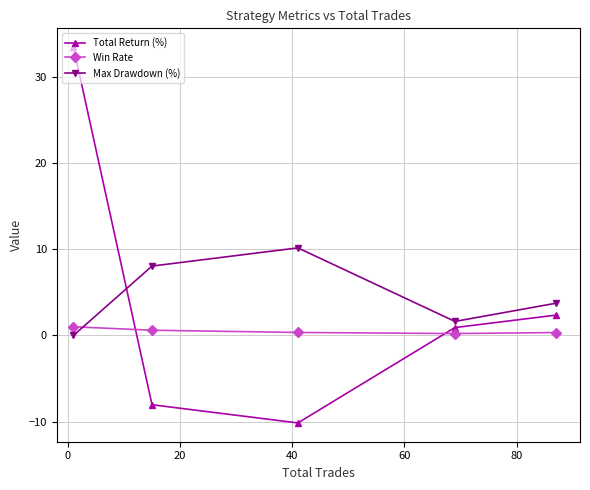

Which series has the largest range (max minus min)?

Total Return (%)